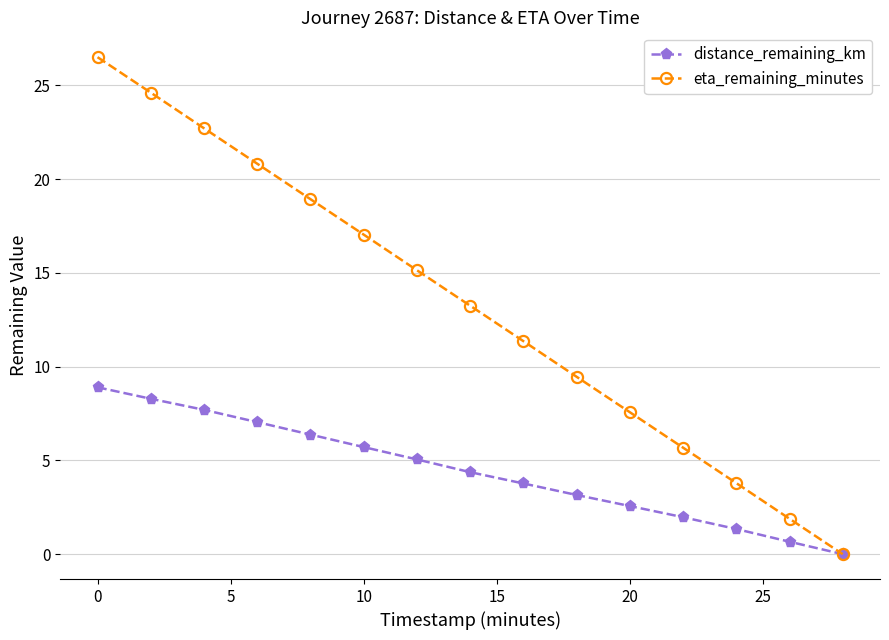

What is the greatest value displayed?

26.5